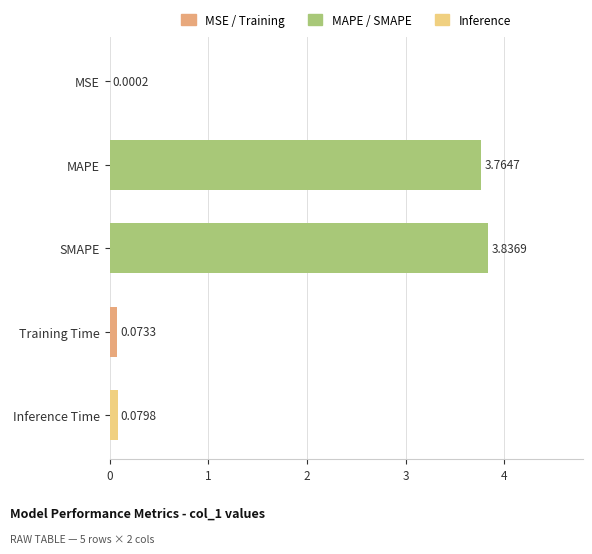

What is the sum of all values?

7.8